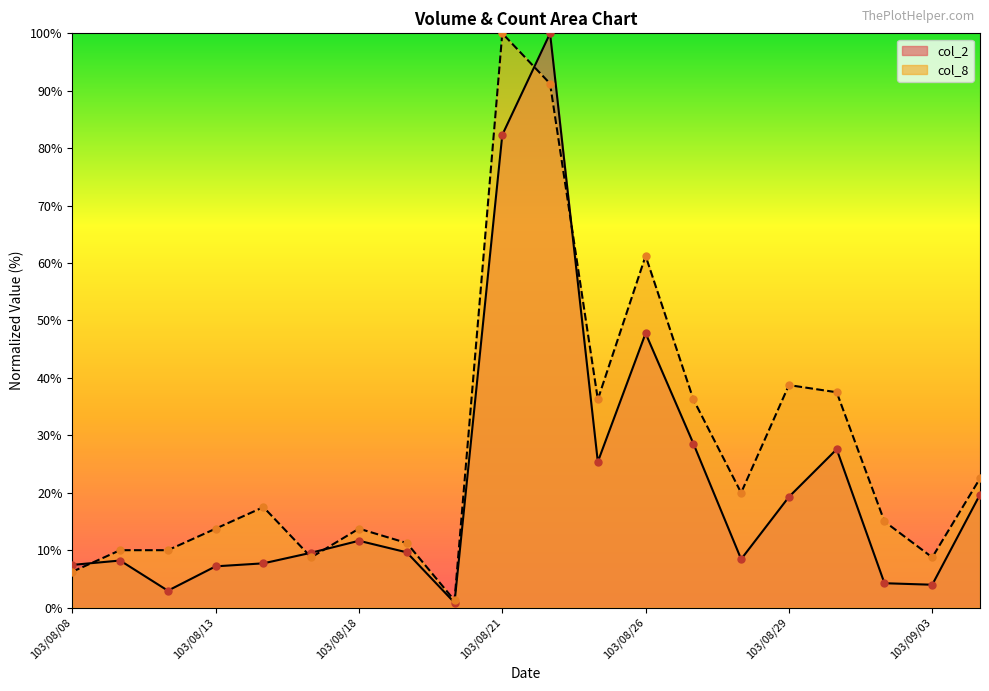

Which series has the largest total across all categories?

col_8